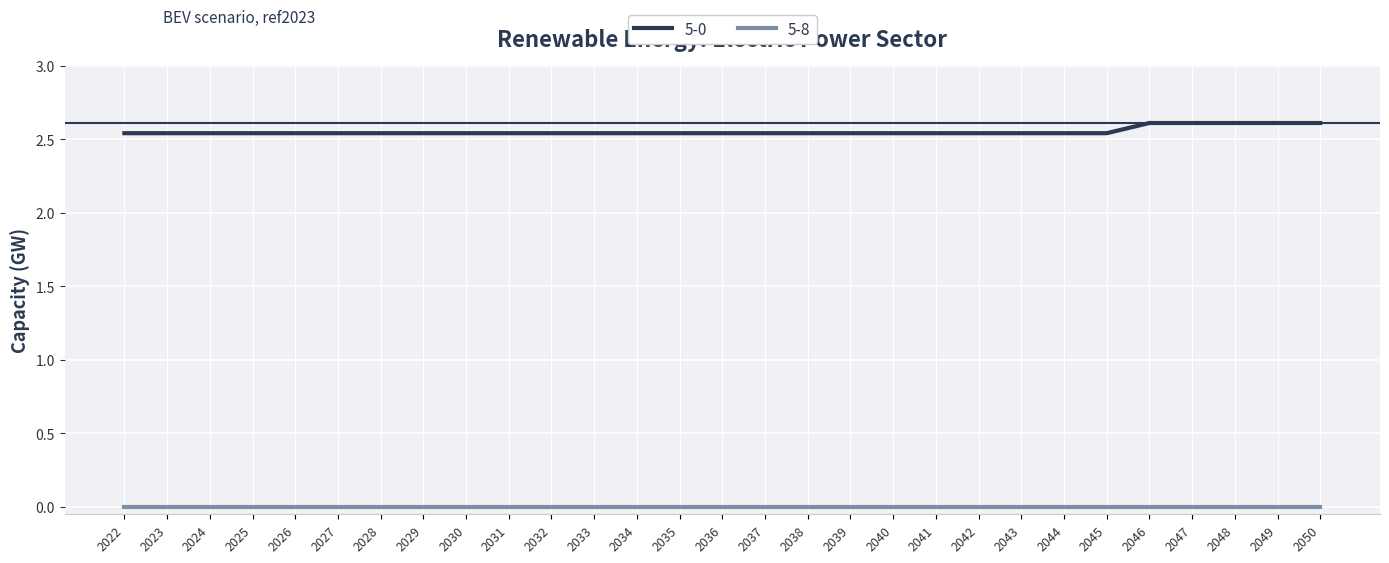

What is the greatest value displayed?

2.6